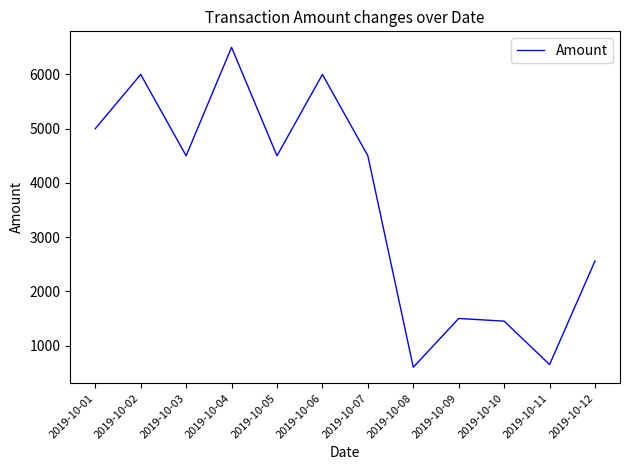

Reading right to left, transcribe all the data shown in this chart.

2019-10-12=2560	2019-10-11=650	2019-10-10=1450	2019-10-09=1500	2019-10-08=600	2019-10-07=4500	2019-10-06=6000	2019-10-05=4500	2019-10-04=6500	2019-10-03=4500	2019-10-02=6000	2019-10-01=5000